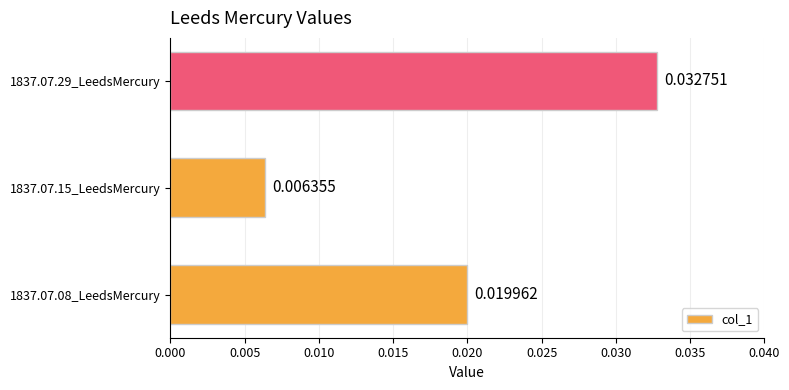

Which label corresponds to the smallest value in the chart?

1837.07.15_LeedsMercury